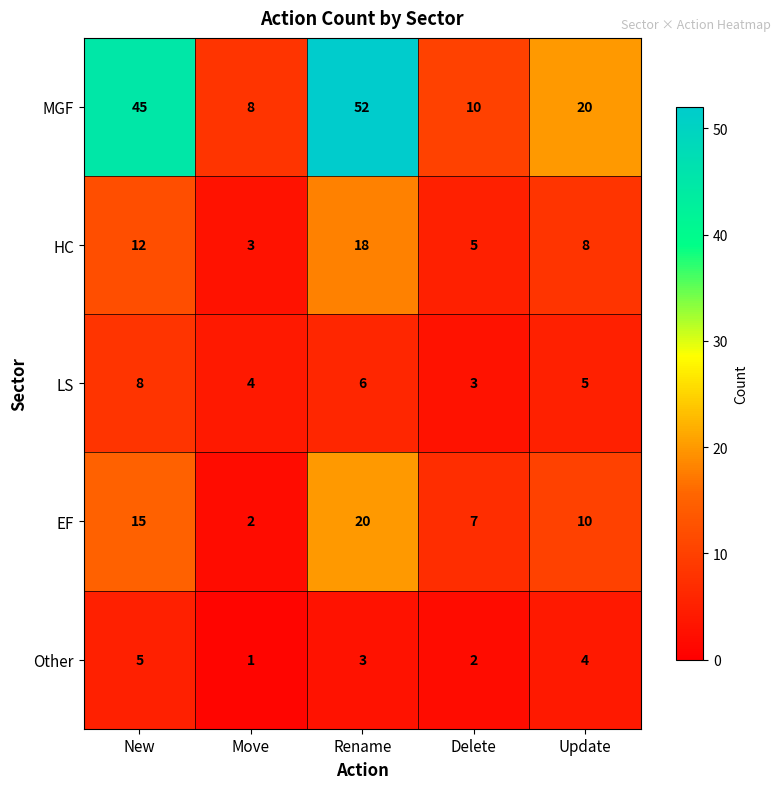

The value of Other at Rename is 1. True or false?

False